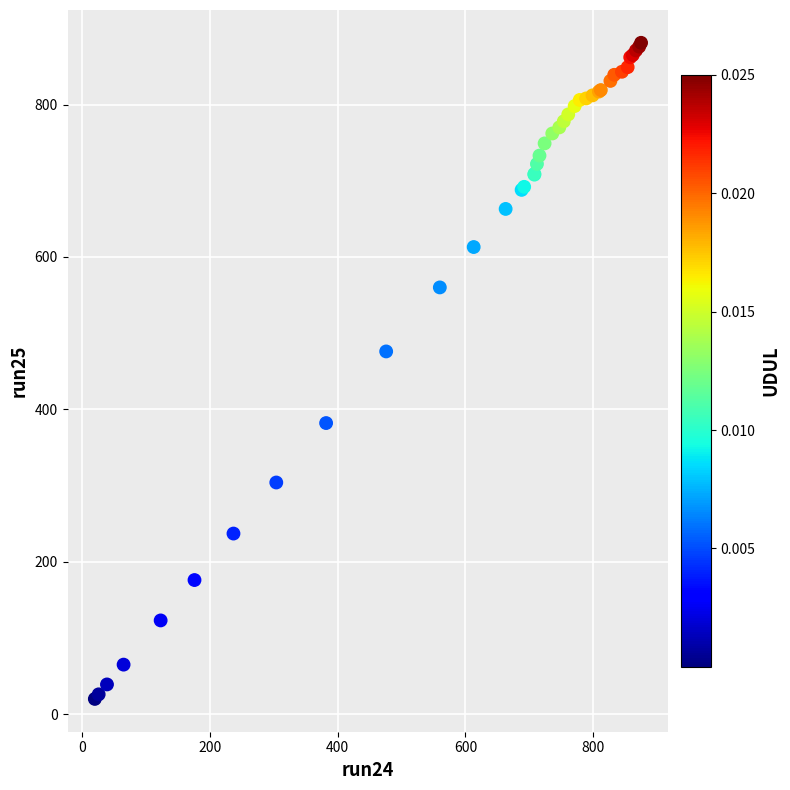

What Y value in the scatter plot is closest to 450?

476